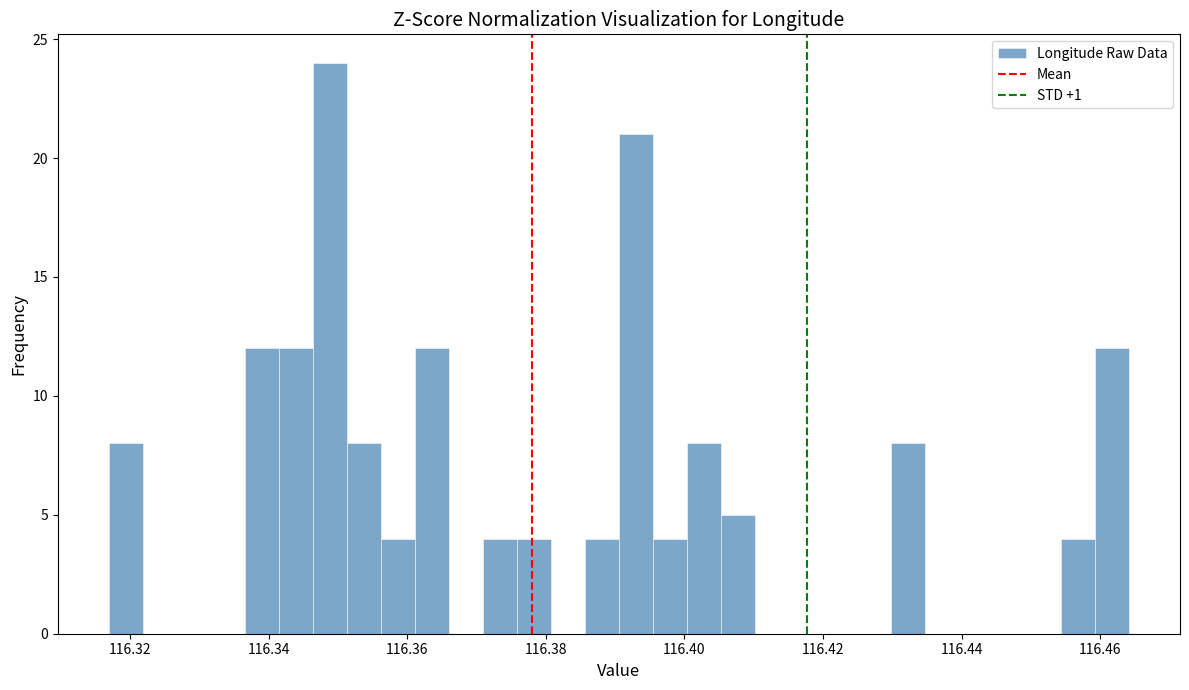

Around what value on the x-axis is the tallest bar? Give the approximate position of its centre, as read against the axis.

116.348